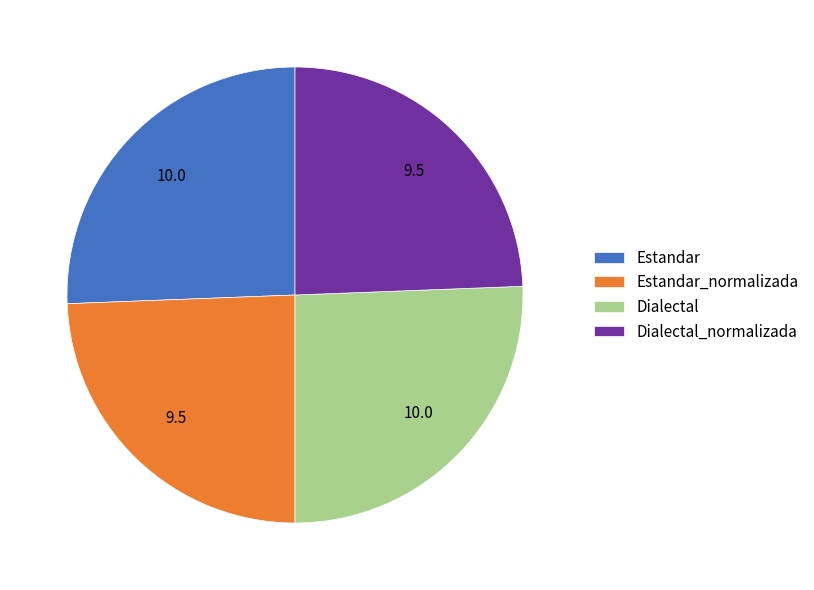

Is Dialectal the majority of the pie?

No